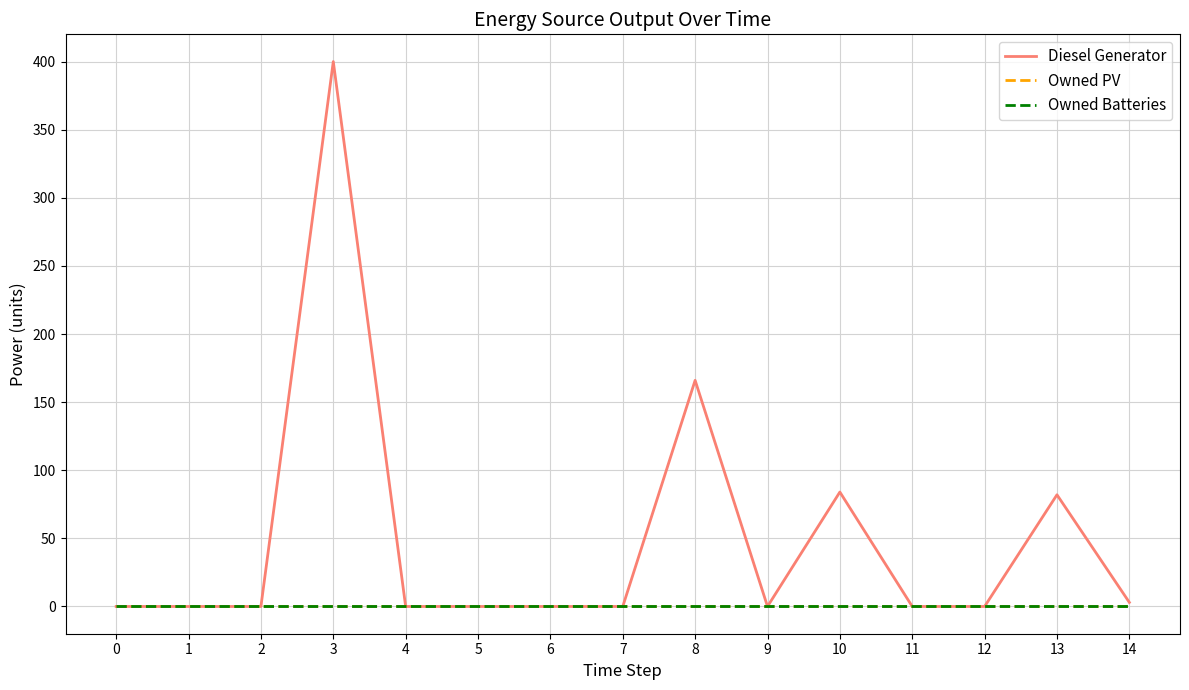

Is this an area chart (filled region under the line)?

No